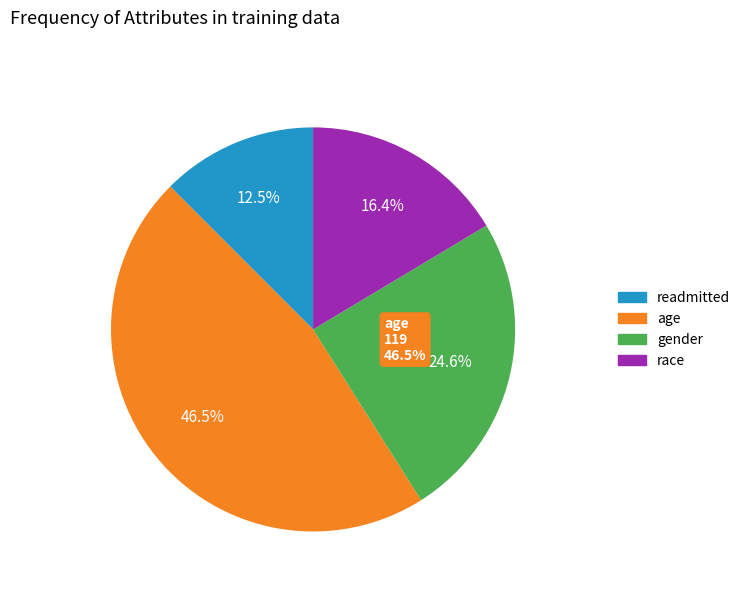

How many segments does this pie chart have?

4